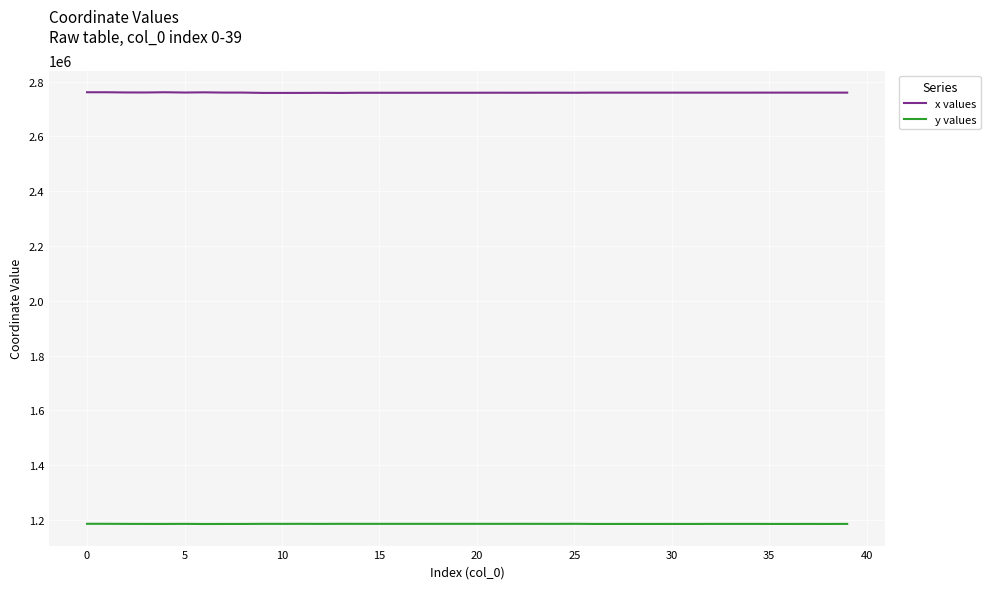

Rank the series by their average value, from highest to lowest.

x values, y values